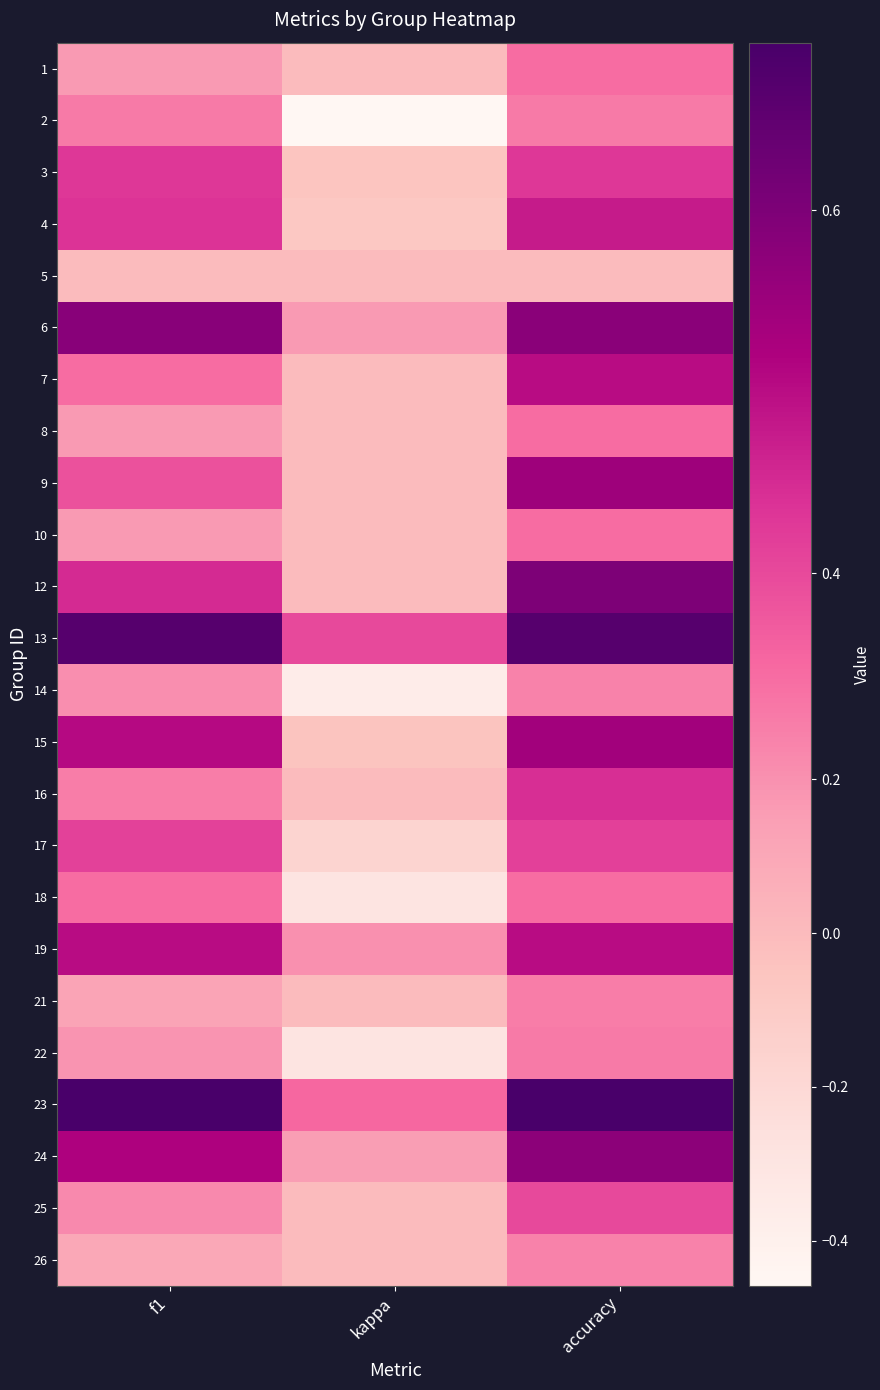

Reading left to right, list all the values displayed in this chart.

1: f1=0.2	kappa=0.0	accuracy=0.3
2: f1=0.3	kappa=-0.5	accuracy=0.3
3: f1=0.4	kappa=-0.1	accuracy=0.4
4: f1=0.4	kappa=-0.1	accuracy=0.5
5: f1=0.0	kappa=0.0	accuracy=0.0
6: f1=0.6	kappa=0.2	accuracy=0.6
7: f1=0.3	kappa=0.0	accuracy=0.5
8: f1=0.2	kappa=0.0	accuracy=0.3
9: f1=0.4	kappa=0.0	accuracy=0.5
10: f1=0.2	kappa=0.0	accuracy=0.3
12: f1=0.5	kappa=0.0	accuracy=0.6
13: f1=0.7	kappa=0.4	accuracy=0.7
14: f1=0.2	kappa=-0.4	accuracy=0.2
15: f1=0.5	kappa=-0.1	accuracy=0.5
16: f1=0.3	kappa=0.0	accuracy=0.4
17: f1=0.4	kappa=-0.2	accuracy=0.4
18: f1=0.3	kappa=-0.3	accuracy=0.3
19: f1=0.5	kappa=0.2	accuracy=0.5
21: f1=0.1	kappa=0.0	accuracy=0.3
22: f1=0.2	kappa=-0.3	accuracy=0.3
23: f1=0.7	kappa=0.4	accuracy=0.7
24: f1=0.5	kappa=0.2	accuracy=0.6
25: f1=0.2	kappa=0.0	accuracy=0.4
26: f1=0.1	kappa=0.0	accuracy=0.2